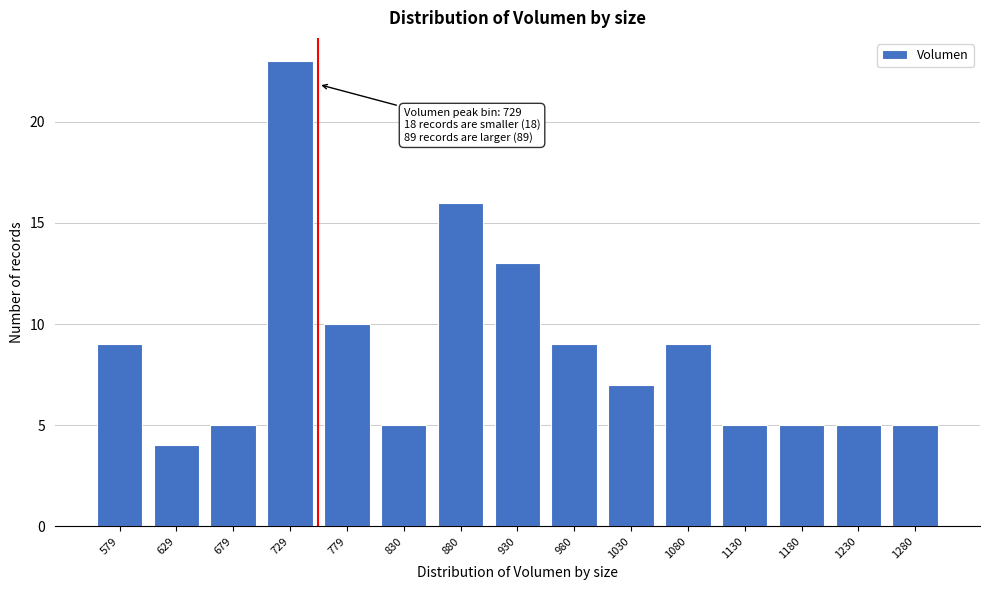

Reading left to right, transcribe all the data shown in this chart.

9	4	5	23	10	5	16	13	9	7	9	5	5	5	5